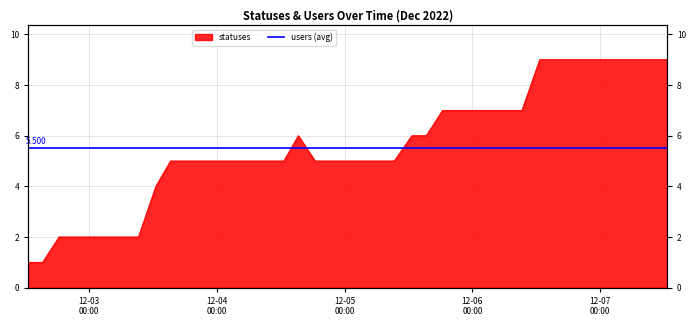

What is the difference between the values at 2022-12-05 12:37 and 2022-12-05 09:19?

1